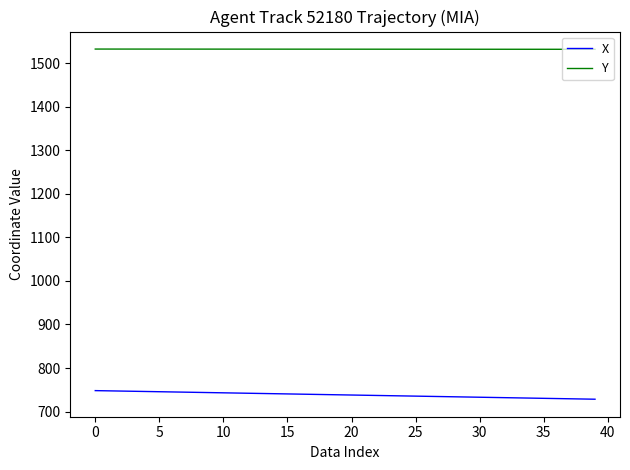

Rank the series by their maximum value, from highest to lowest.

Y, X